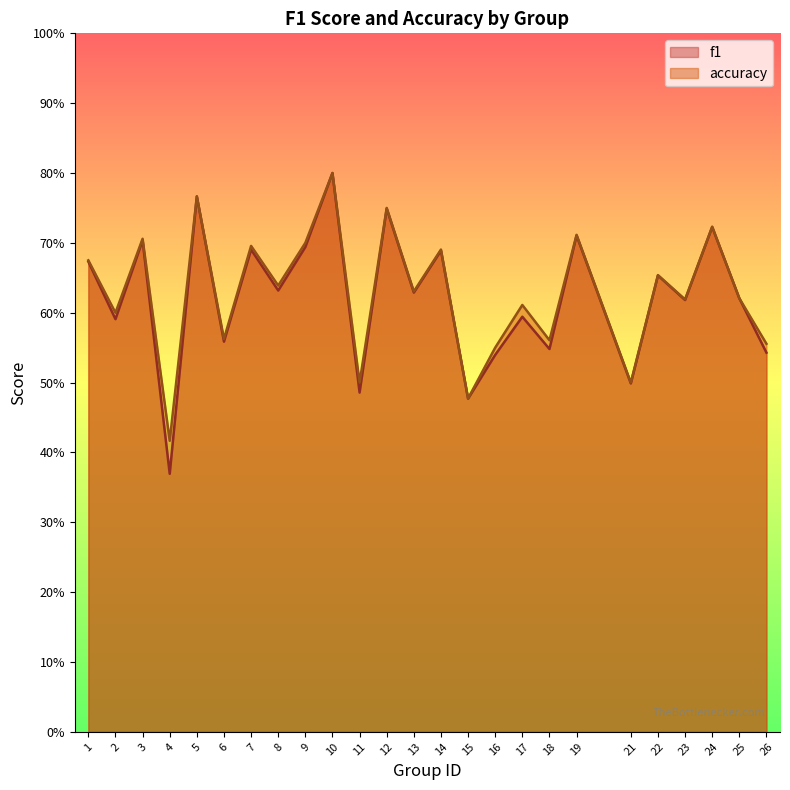

Reading left to right, what are all the values shown in this chart?

f1: 0.7	0.6	0.7	0.4	0.8	0.6	0.7	0.6	0.7	0.8	0.5	0.7	0.6	0.7	0.5	0.5	0.6	0.5	0.7	0.5	0.7	0.6	0.7	0.6	0.5
accuracy: 0.7	0.6	0.7	0.4	0.8	0.6	0.7	0.6	0.7	0.8	0.5	0.8	0.6	0.7	0.5	0.6	0.6	0.6	0.7	0.5	0.7	0.6	0.7	0.6	0.6